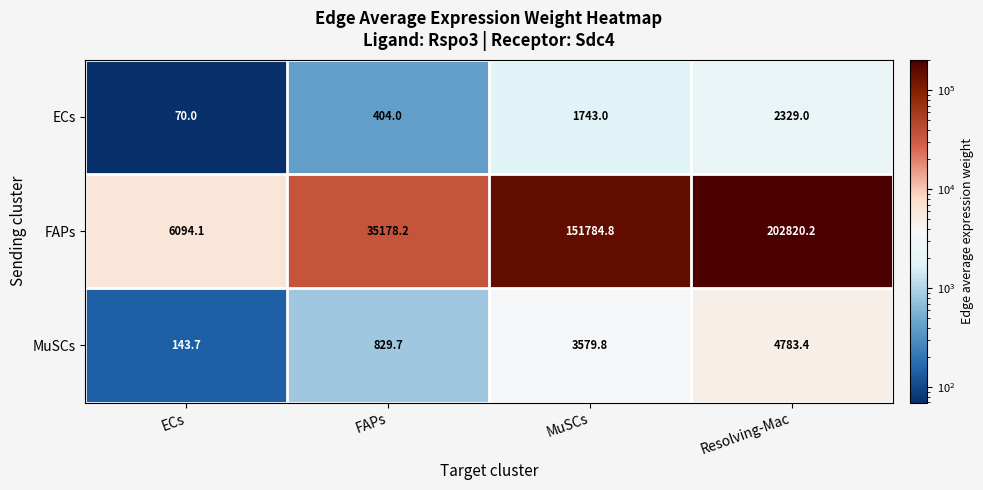

Reading left to right, what are all the values shown in this chart?

ECs: 70.0	404.0	1743.0	2329.0
FAPs: 6094.1	35178.2	151784.8	202820.2
MuSCs: 143.7	829.7	3579.8	4783.4